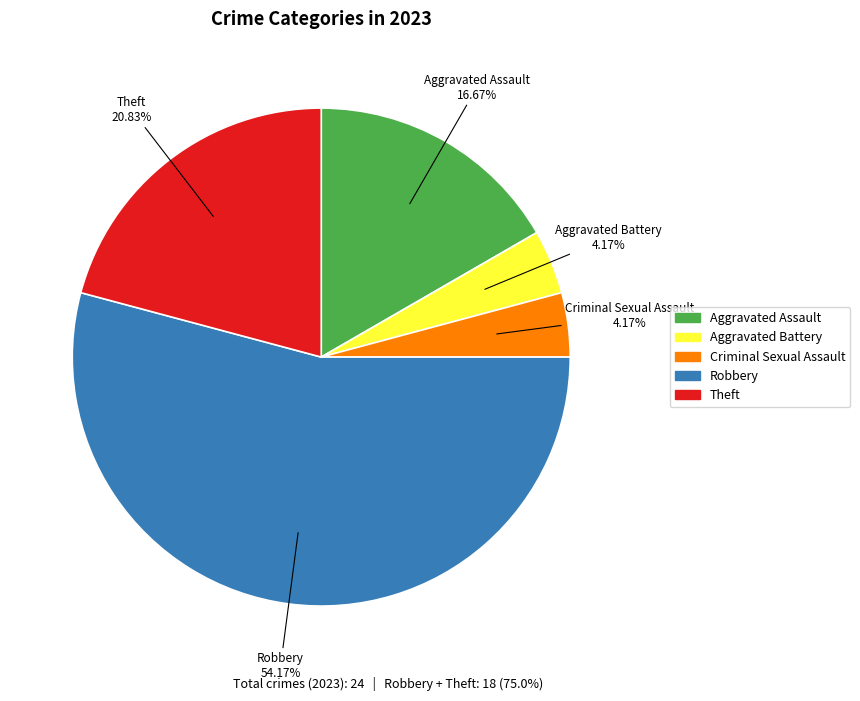

What is the largest slice in the pie chart?

Robbery